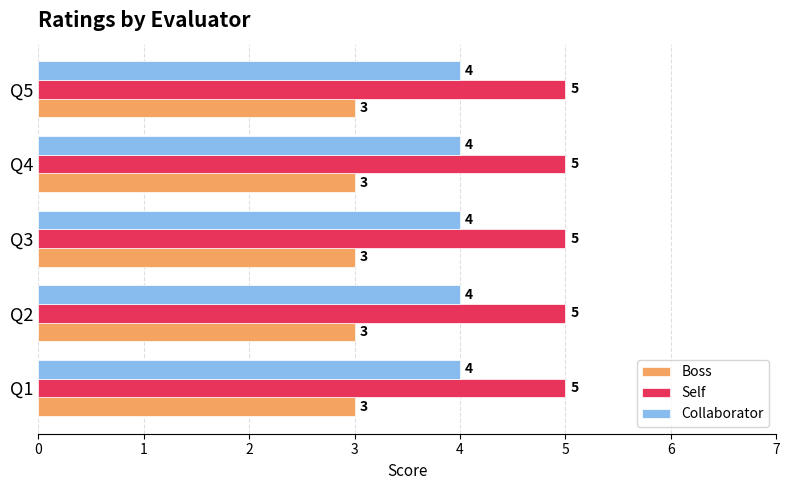

At how many categories does at least one series exceed 3?

5